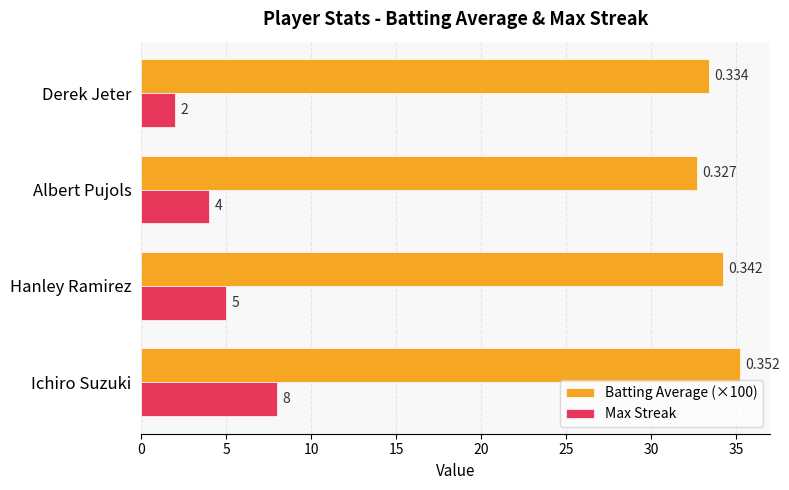

At which label is Max Streak closest to 5?

Hanley Ramirez